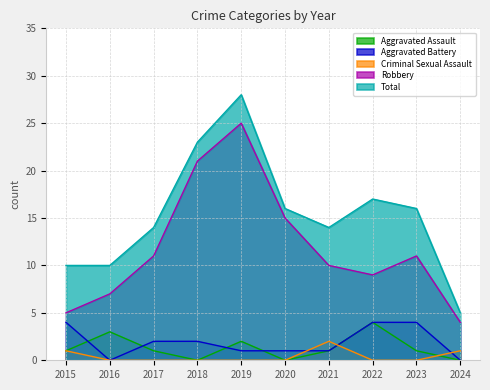

Between 2017 and 2023, which series saw the biggest shift?

Aggravated Battery